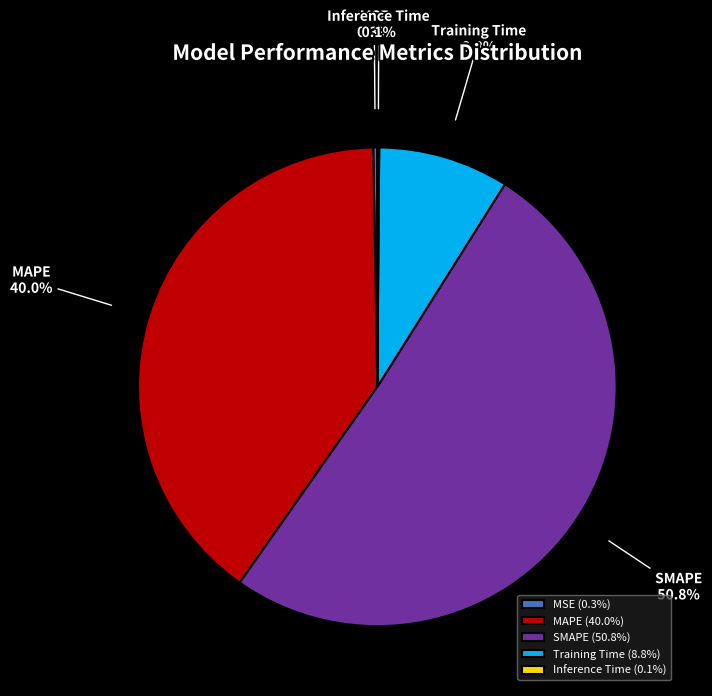

Does any single category account for the majority?

Yes